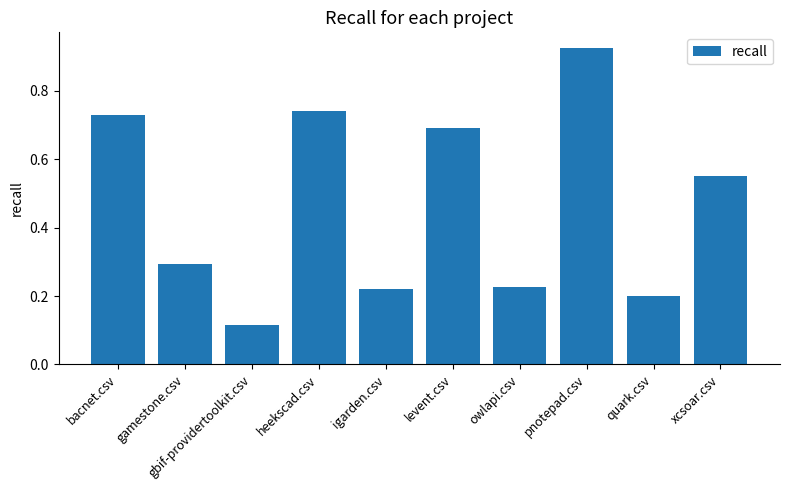

What position from the right is igarden.csv?

6